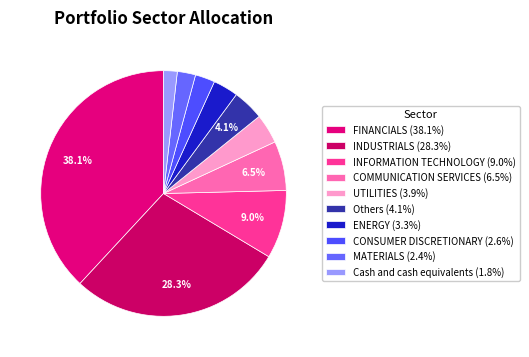

Which slice is the largest?

FINANCIALS